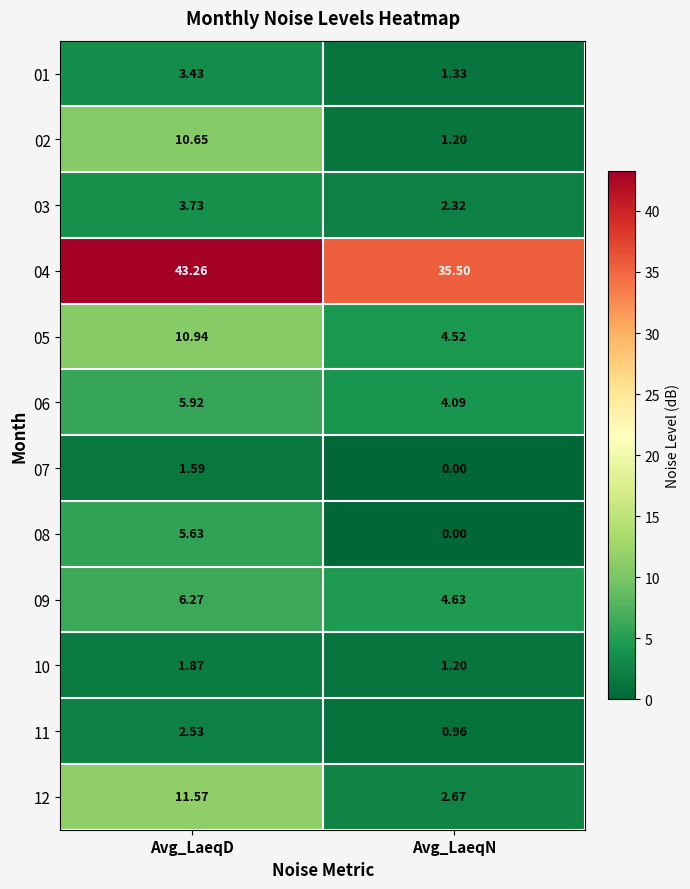

Is the value of 04 at Avg_LaeqD greater than the value of 05 at Avg_LaeqN?

Yes